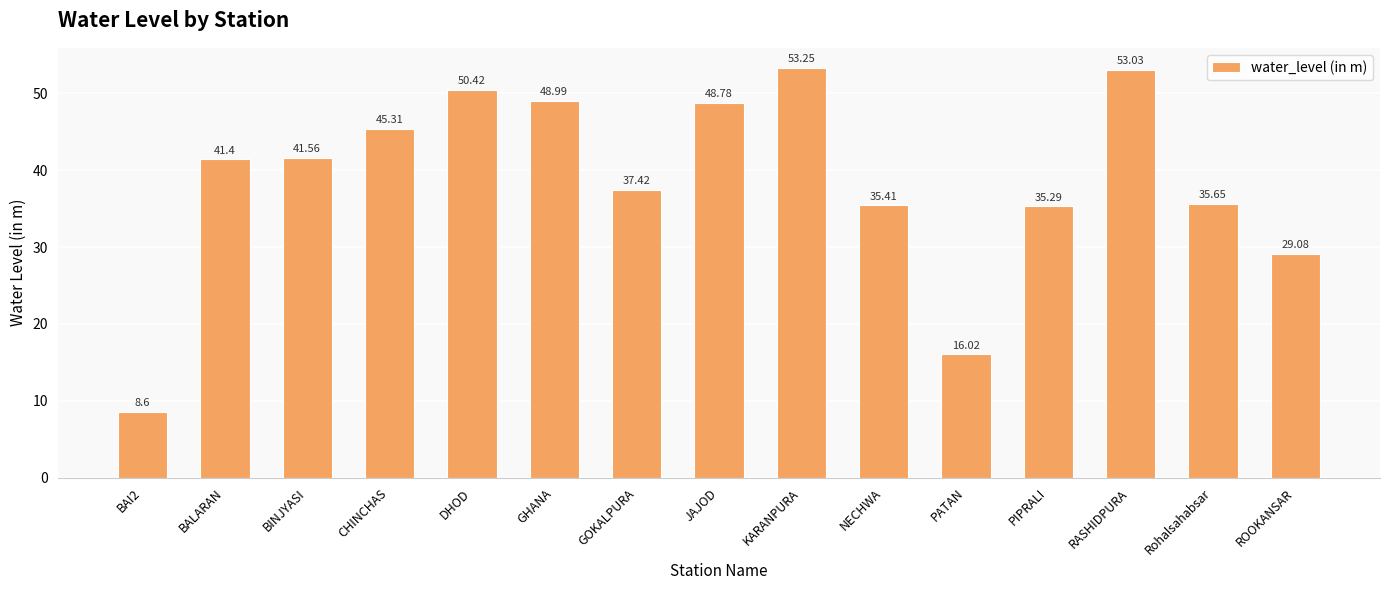

What is the change in value from PATAN to RASHIDPURA?

+37.0